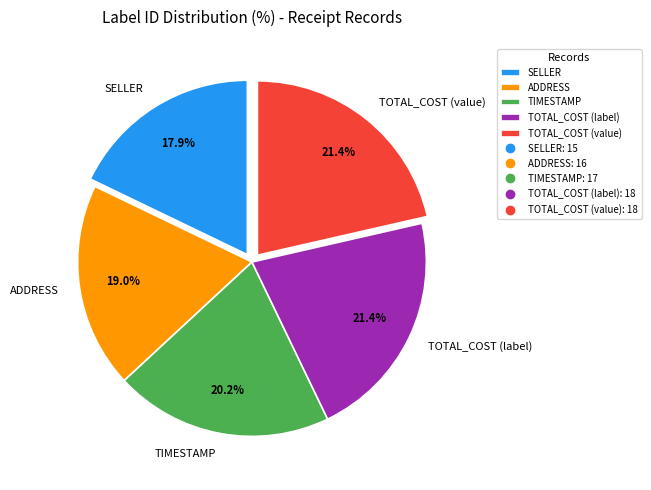

True or false: TOTAL_COST (value) accounts for 12% of the total.

False